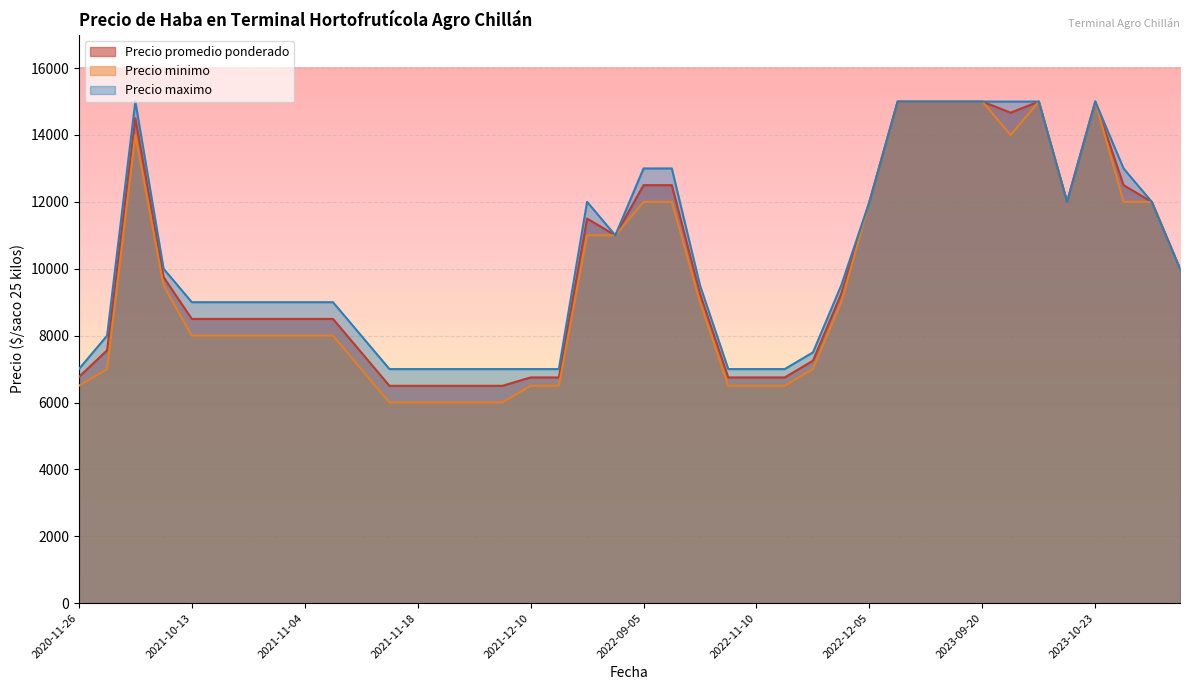

Where is Precio promedio ponderado nearest to the value 10750?

2022-08-26